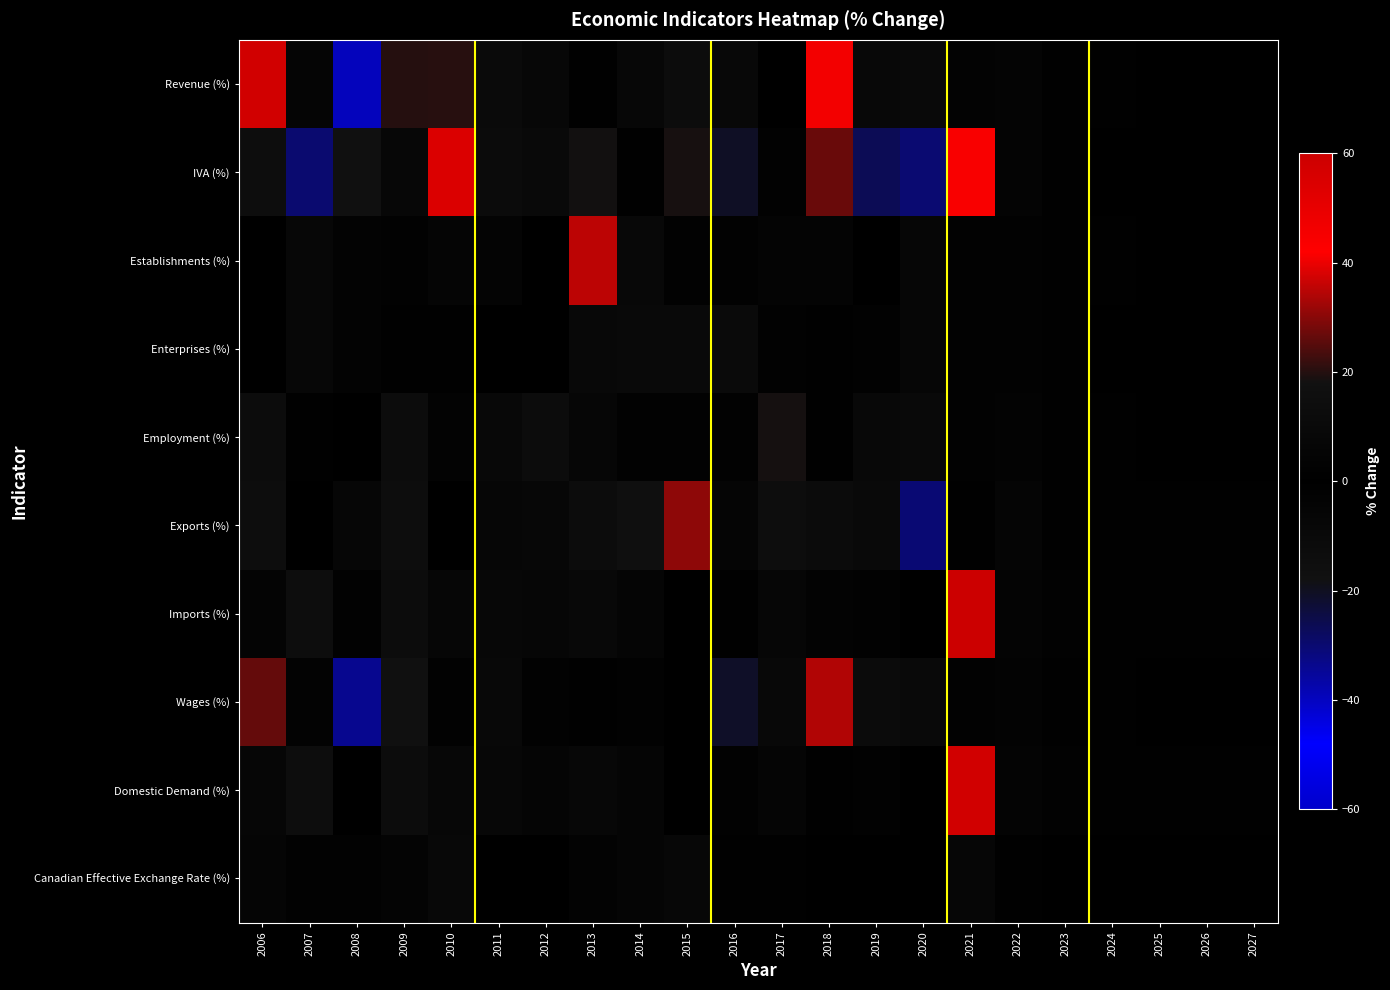

What is the spread (max minus min) of values at 2014?

22.2